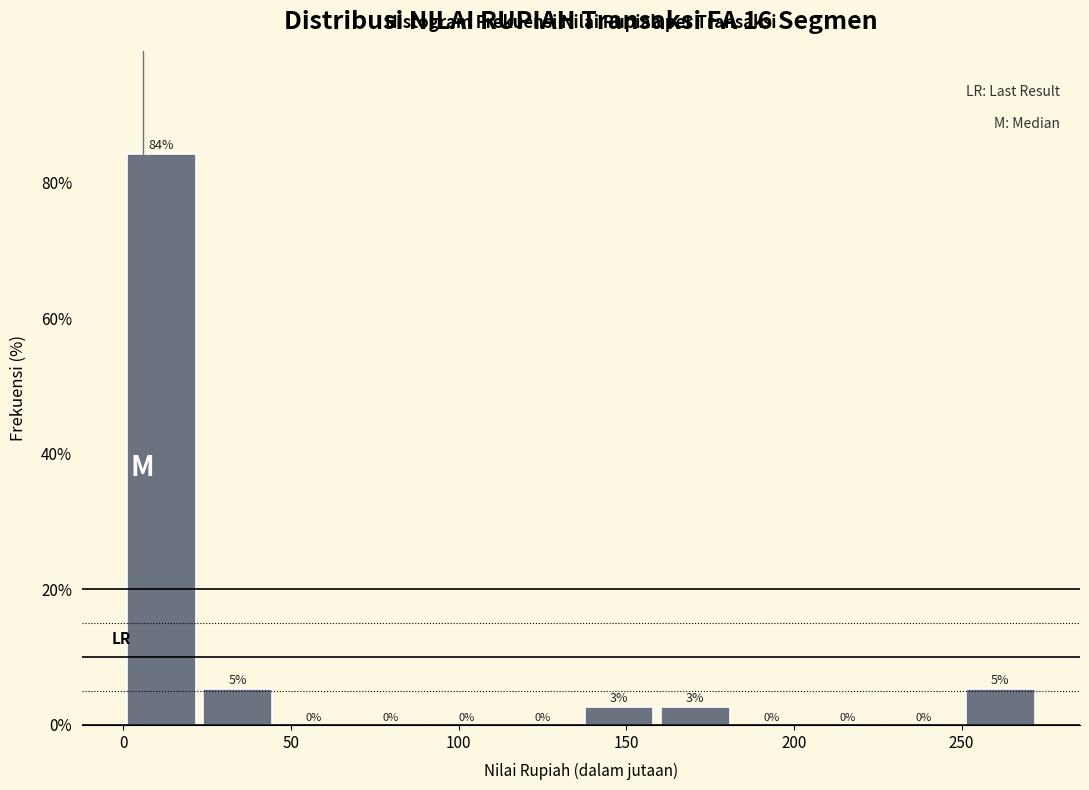

Over which range of the x-axis is the bar tallest?

0 to 25